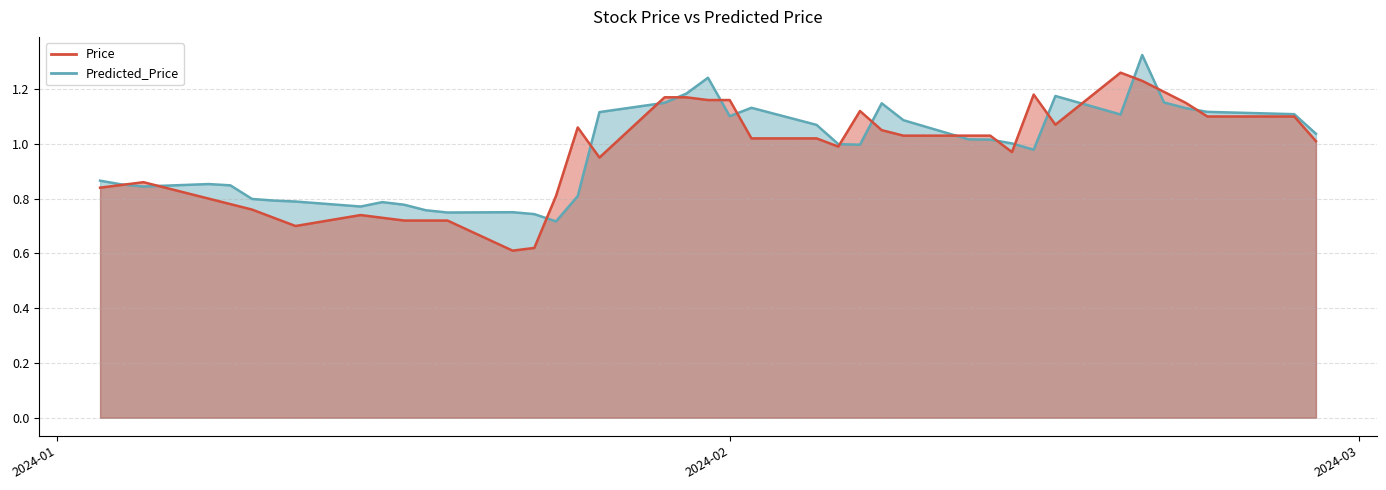

How many categories are shown in the chart?

40